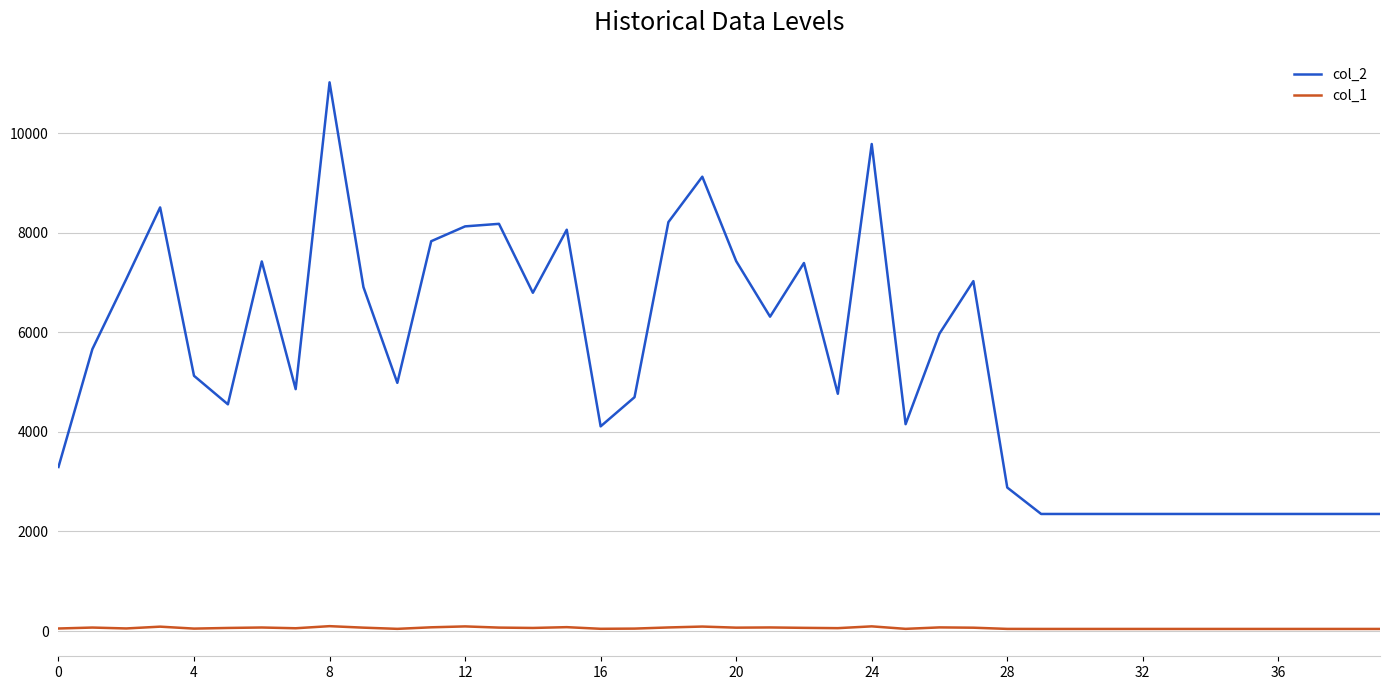

What is the difference between the second highest and minimum values in the col_1 series?

52